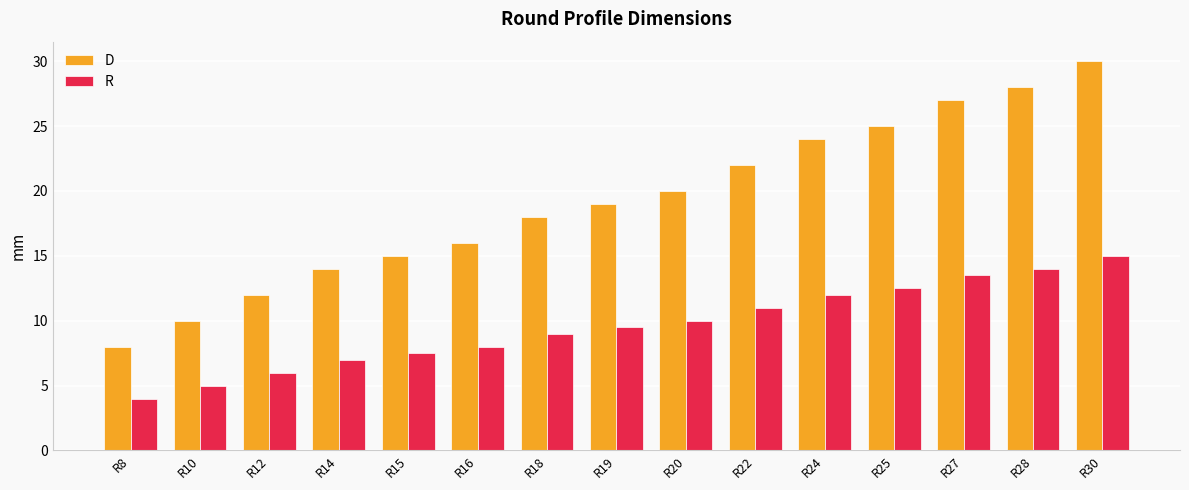

Reading left to right, transcribe all the data shown in this chart.

D: R8=8.0	R10=10.0	R12=12.0	R14=14.0	R15=15.0	R16=16.0	R18=18.0	R19=19.0	R20=20.0	R22=22.0	R24=24.0	R25=25.0	R27=27.0	R28=28.0	R30=30.0
R: R8=4.0	R10=5.0	R12=6.0	R14=7.0	R15=7.5	R16=8.0	R18=9.0	R19=9.5	R20=10.0	R22=11.0	R24=12.0	R25=12.5	R27=13.5	R28=14.0	R30=15.0